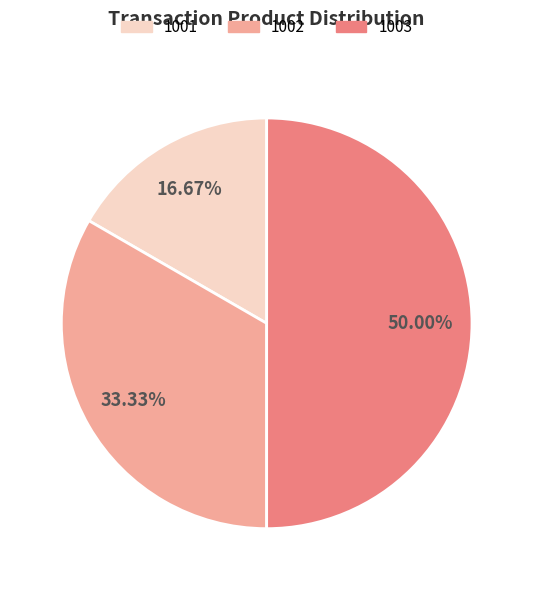

Rank the categories by value from highest to lowest.

1003, 1002, 1001